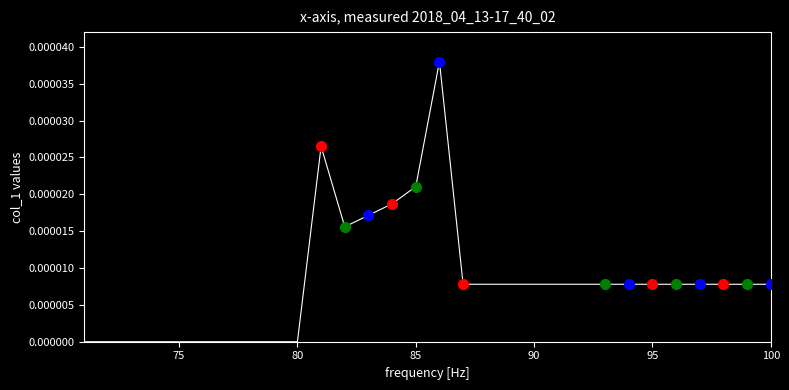

How many distinct data groups are displayed?

1